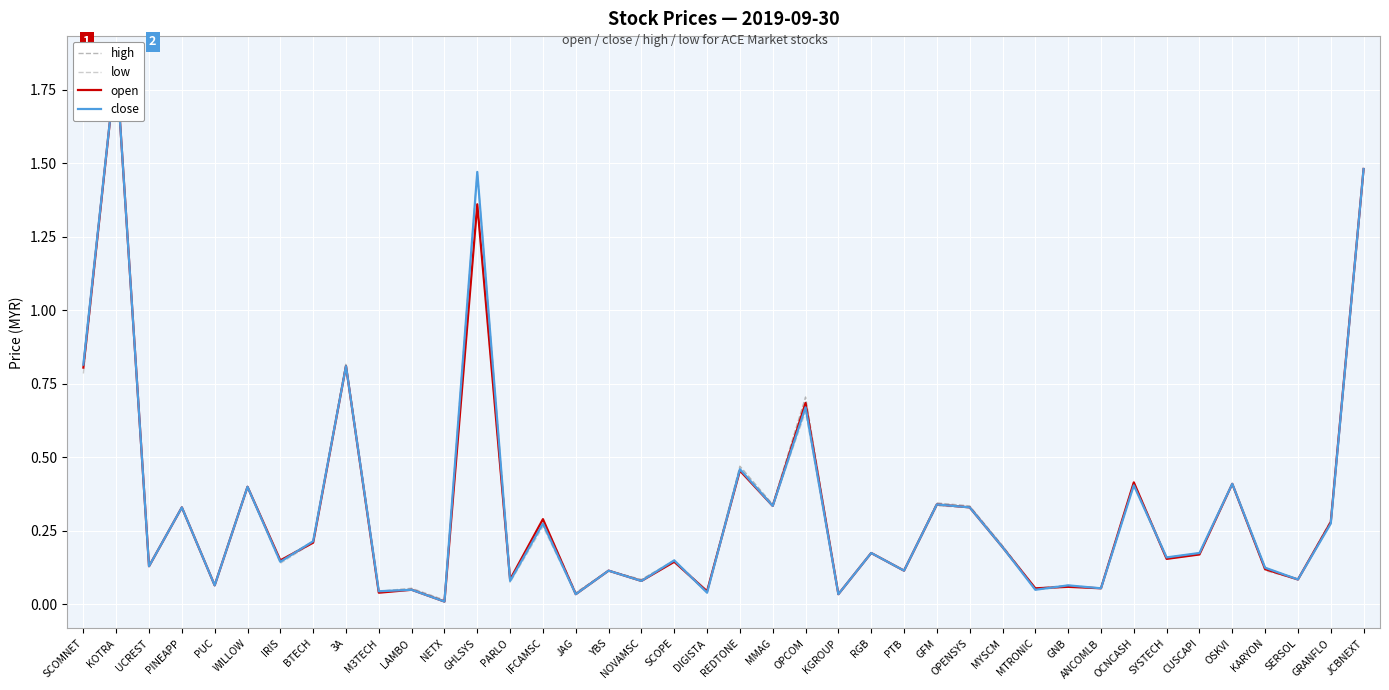

What is the difference between the maximum and minimum values in the low series?

1.8